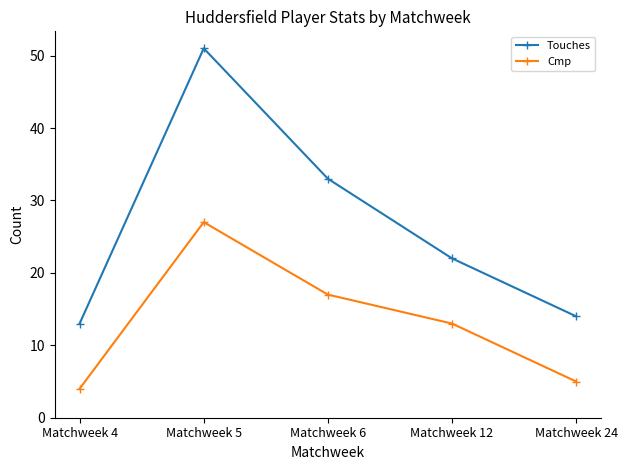

At how many categories does at least one series exceed 10?

5